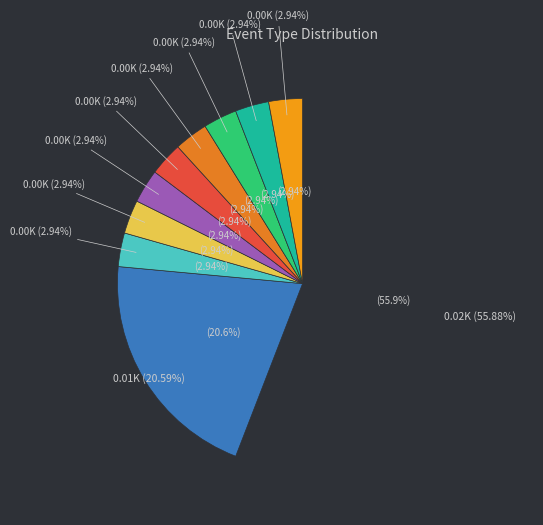

Which slice represents more than half of the pie?

mousemove